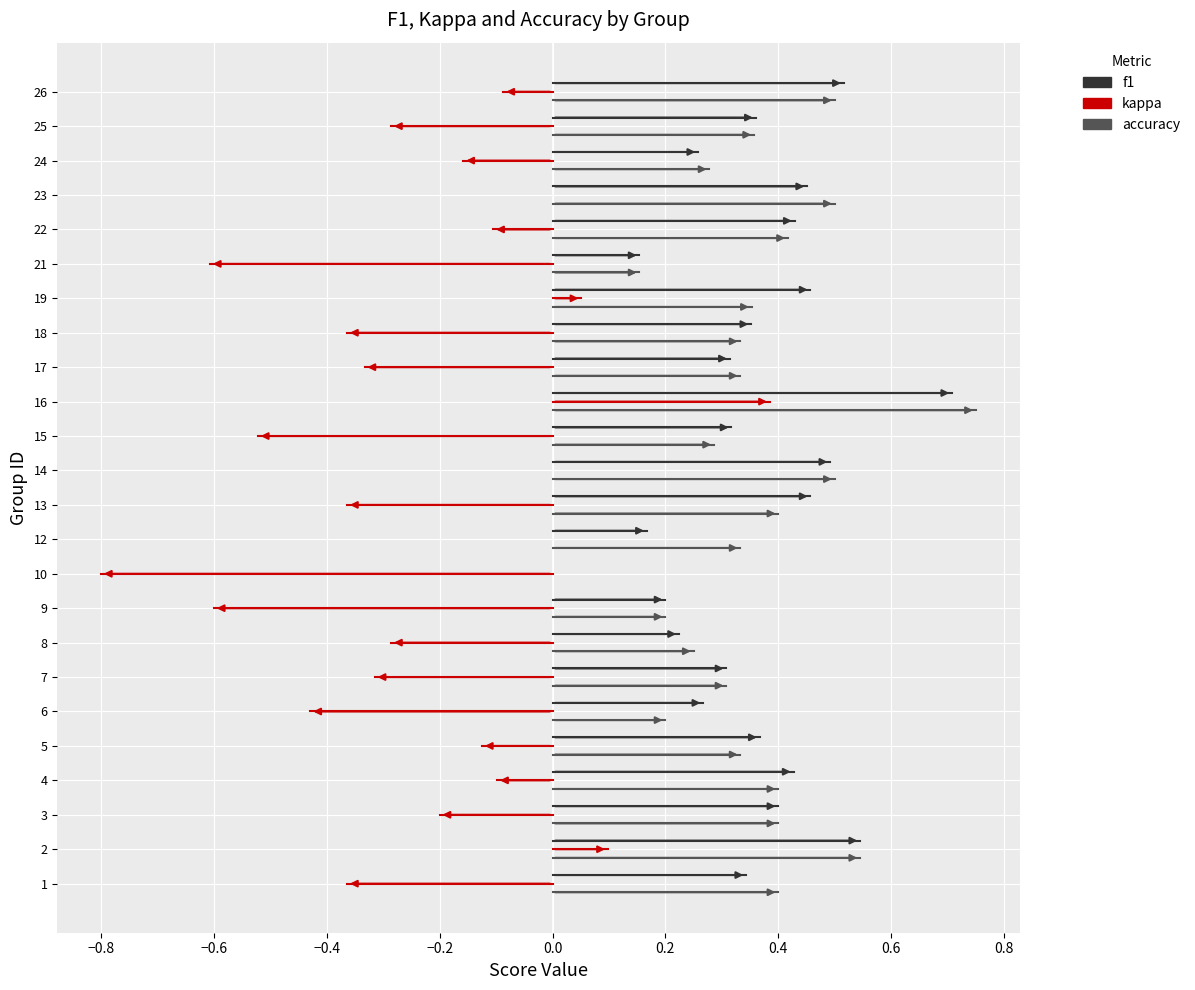

Is this an area chart (filled region under the line)?

No